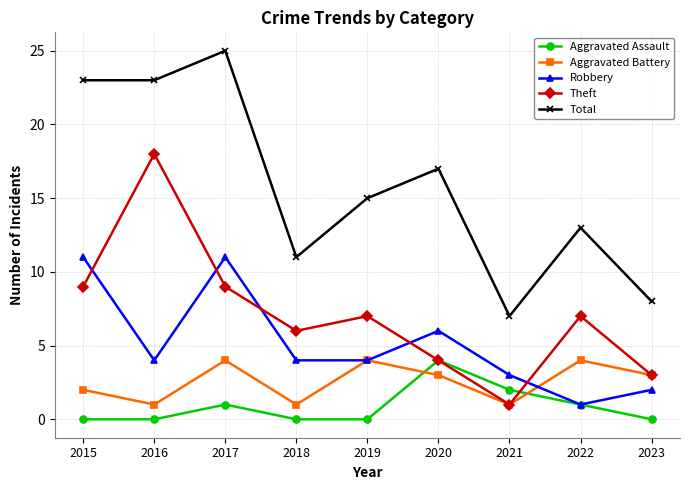

Which series ends up on top after the final intersection of Aggravated Assault and Aggravated Battery?

Aggravated Battery